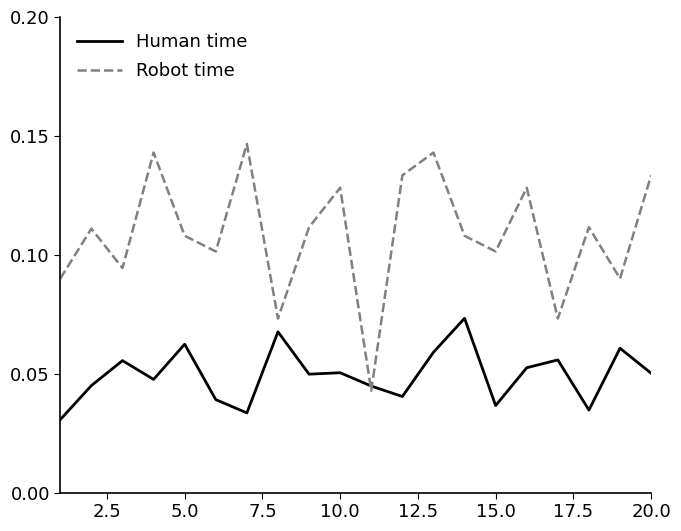

Rank the series by their average value, from highest to lowest.

Robot time, Human time